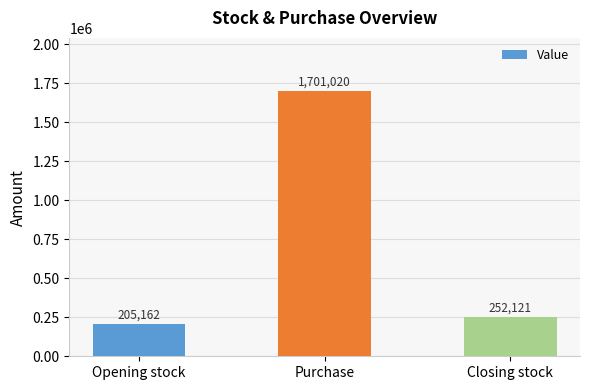

Between Opening stock and Closing stock, which is larger?

Closing stock